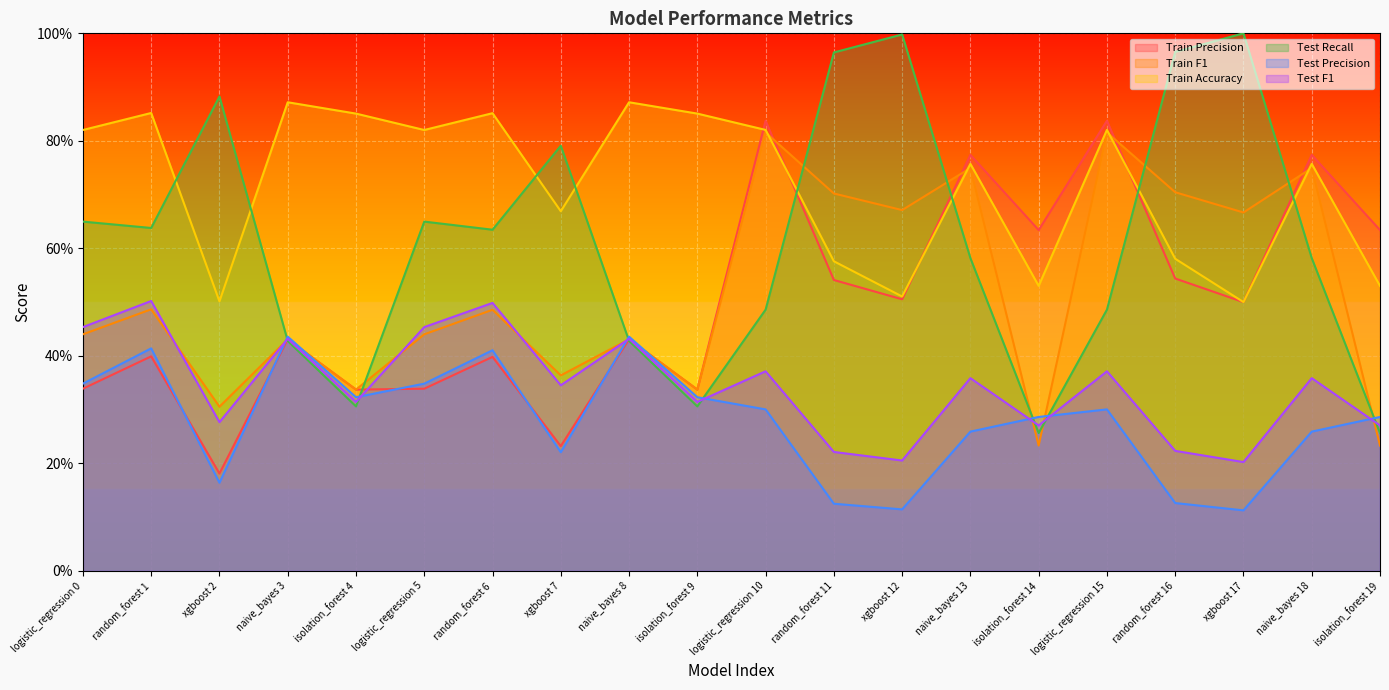

True or false: Test Precision and Train Accuracy intersect in this chart.

False